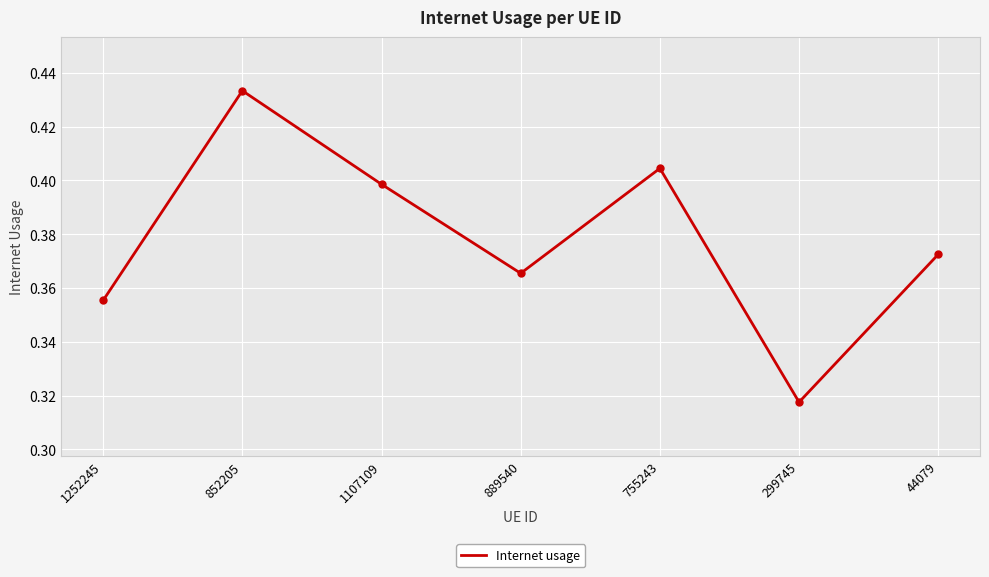

Rank the categories by value from lowest to highest.

299745, 1252245, 889540, 44079, 1107109, 755243, 852205